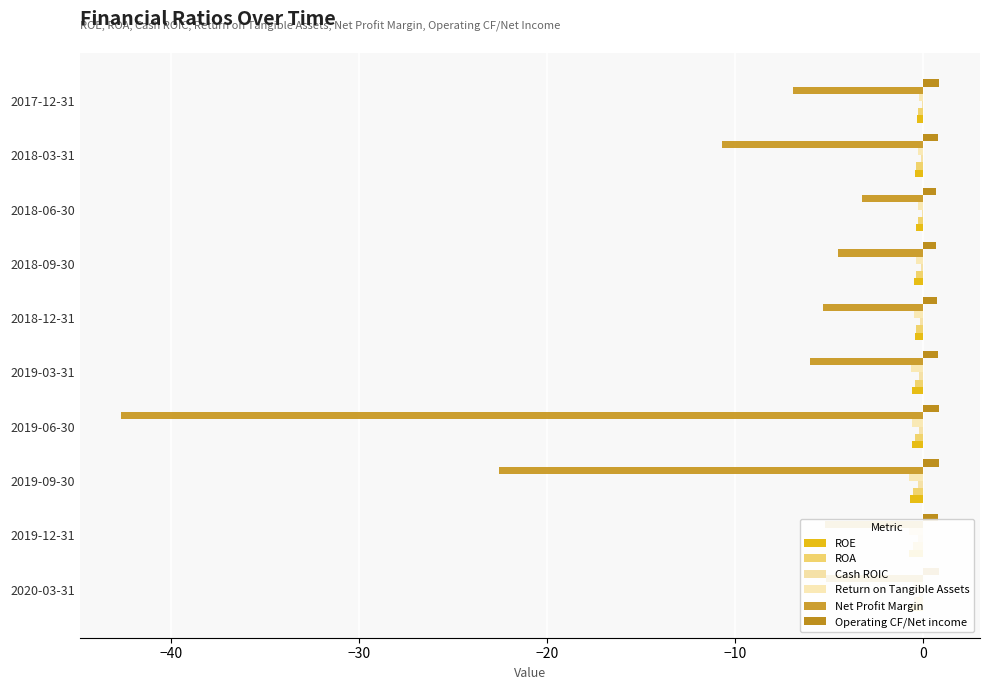

Rank the series by their maximum value, from lowest to highest.

Net Profit Margin, ROE, ROA, Return on Tangible Assets, Cash ROIC, Operating CF/Net income